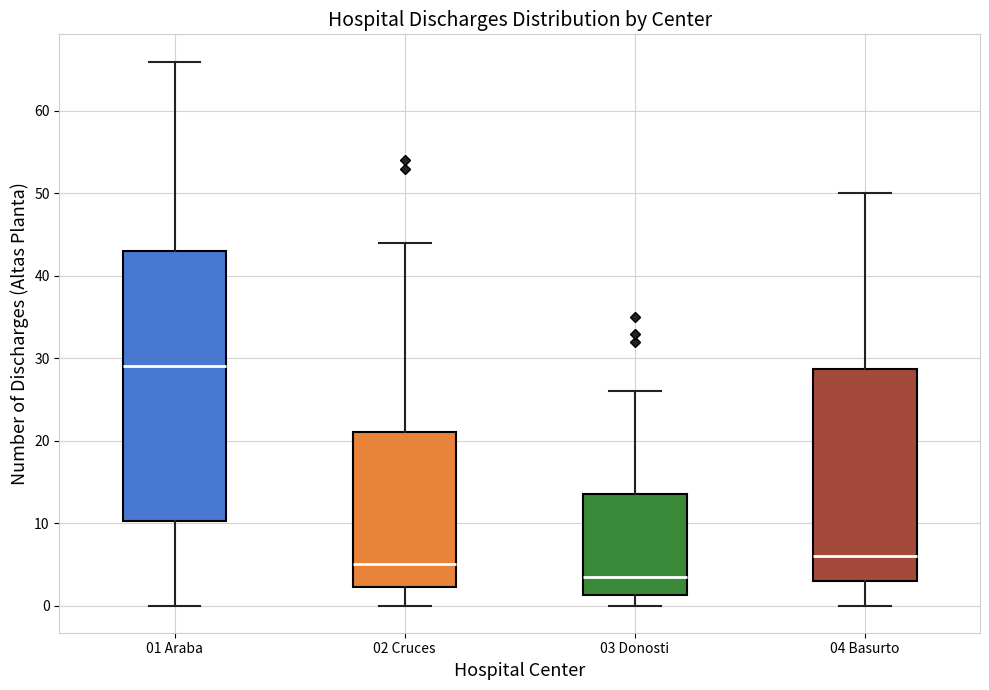

Which box is the tallest, from its lower edge to its upper edge?

01 Araba